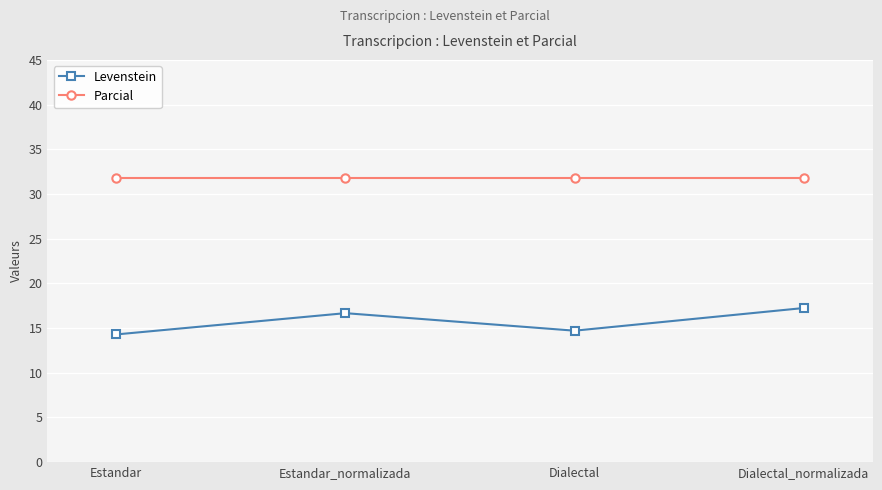

What are all the series names shown in the legend?

Levenstein, Parcial